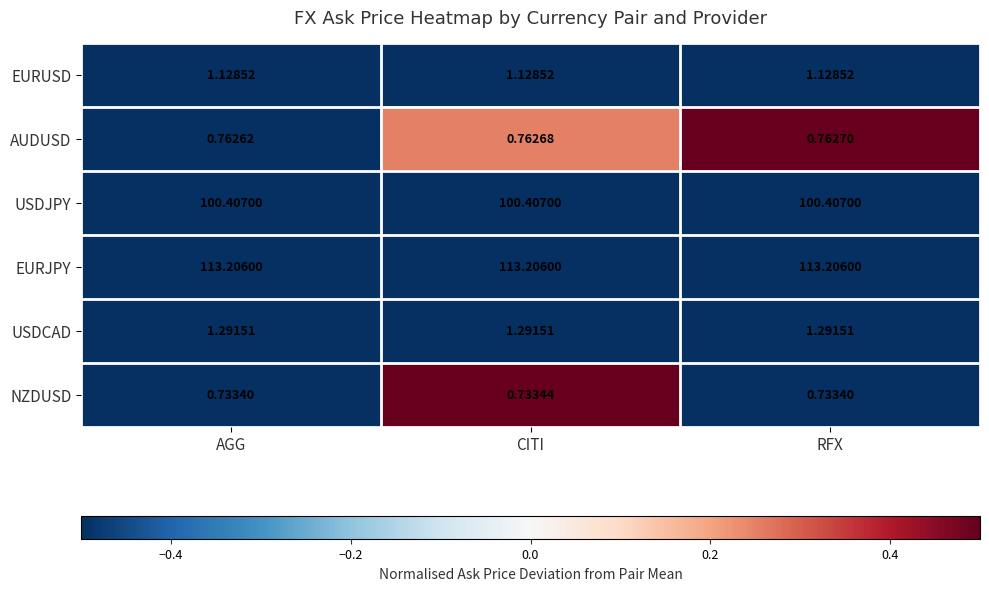

Count the number of categories in the chart.

3